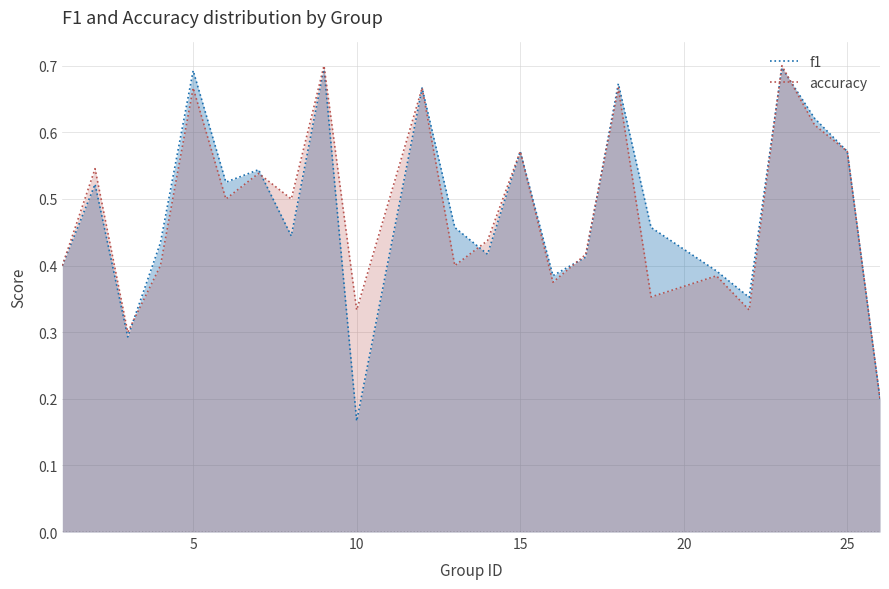

At which label does f1 reach its minimum?

10